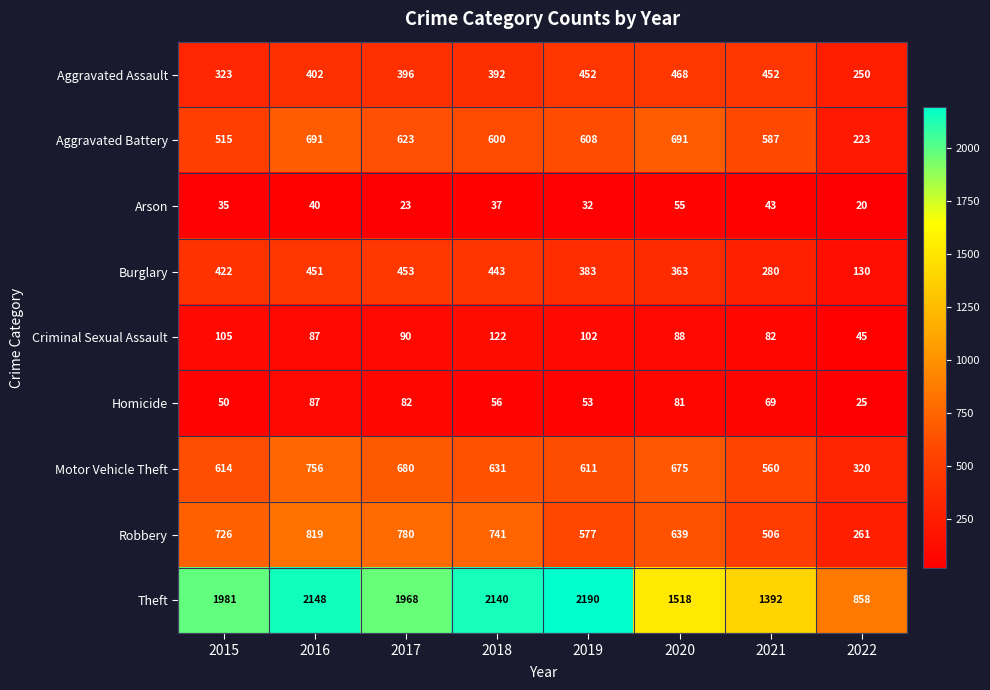

At how many categories does at least one series exceed 1202?

7